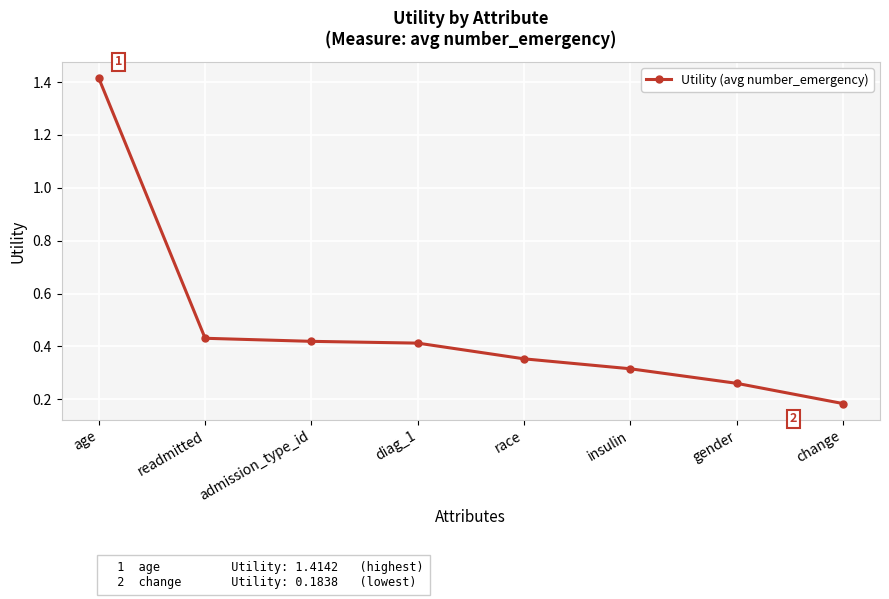

What is the label of the 1st point from the right?

change